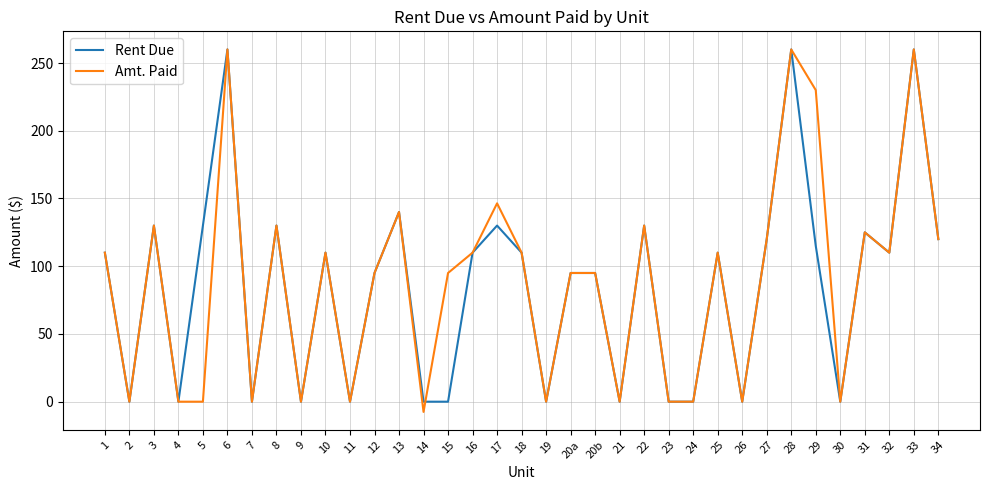

How many categories are shown in the chart?

35